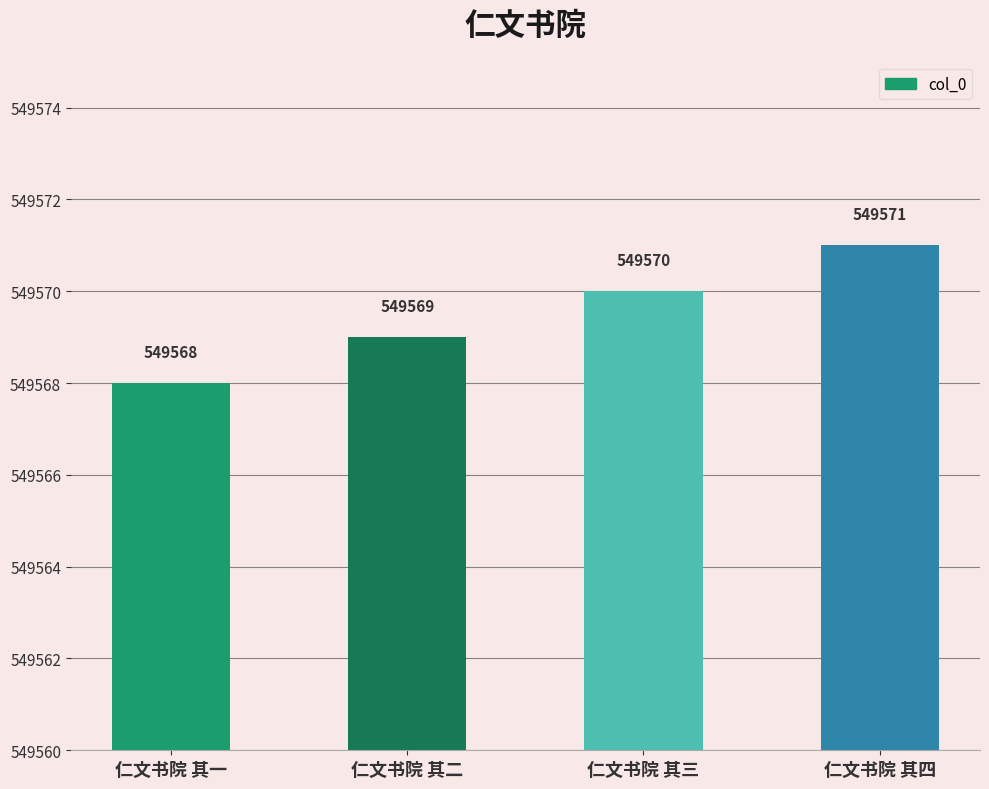

How many categories are shown in the chart?

4